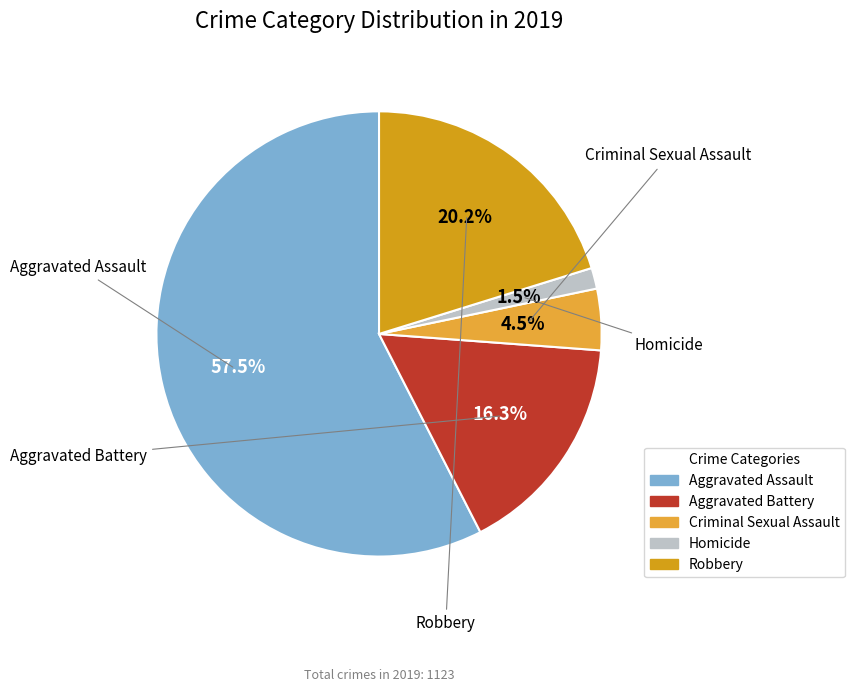

Which has a higher value, Robbery or Aggravated Assault?

Aggravated Assault